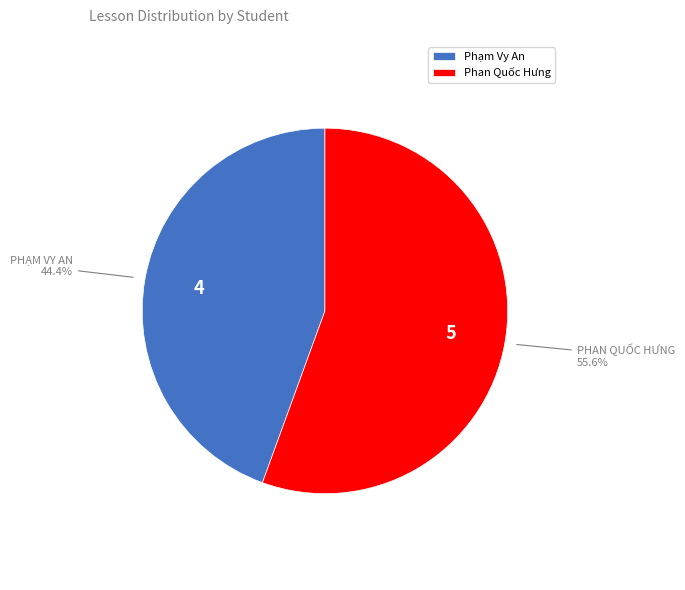

How many segments does this pie chart have?

2